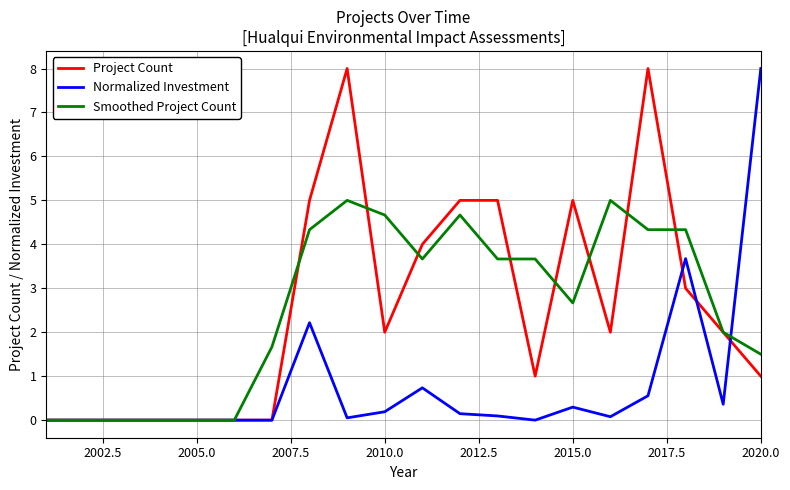

What is the greatest value displayed?

8.0